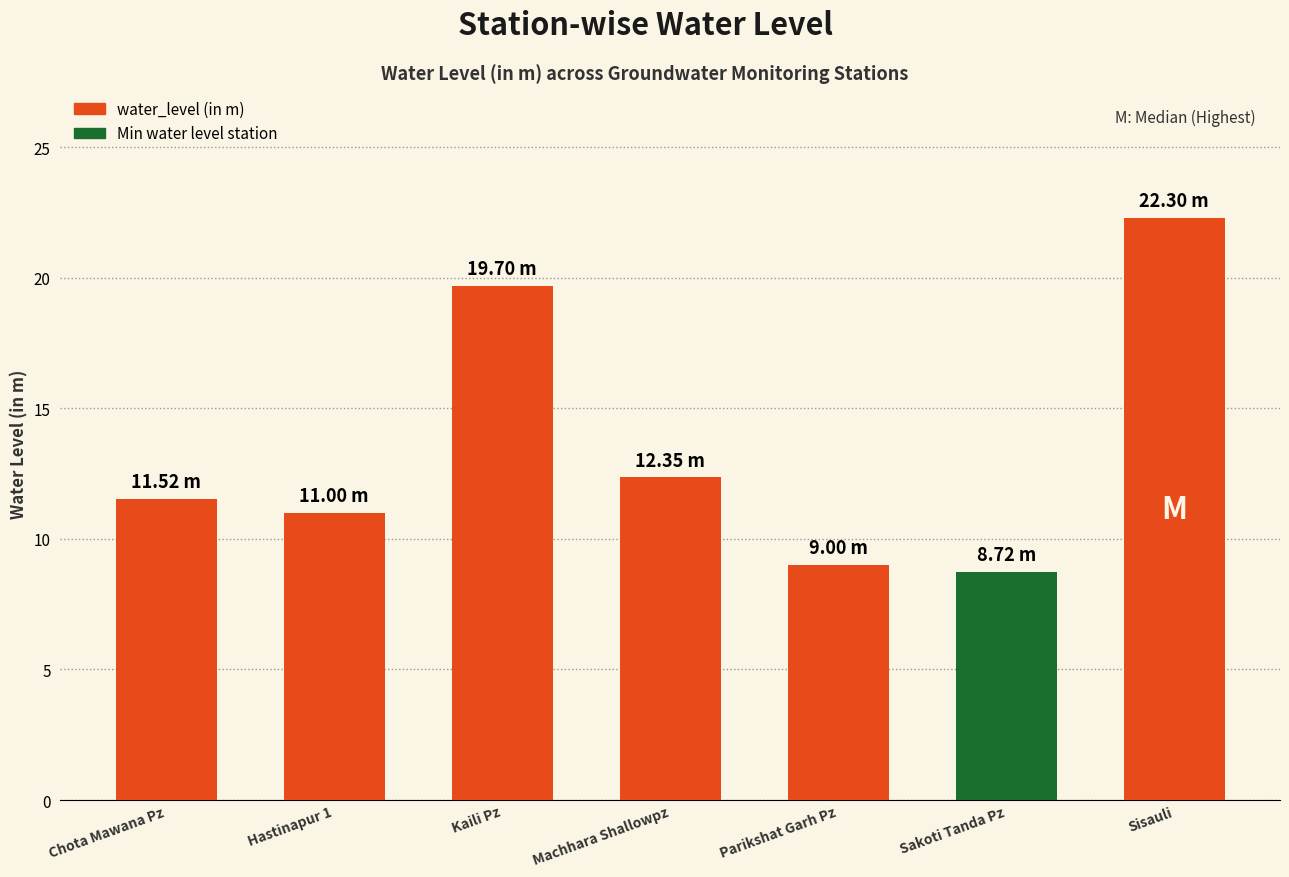

How many data points does each series have?

7